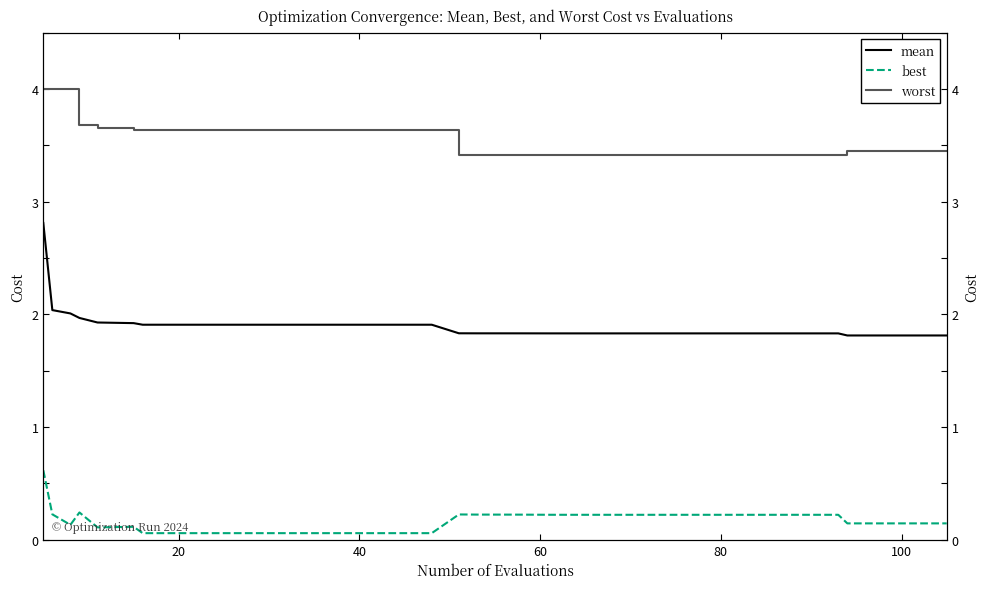

What is the maximum value for worst?

4.0